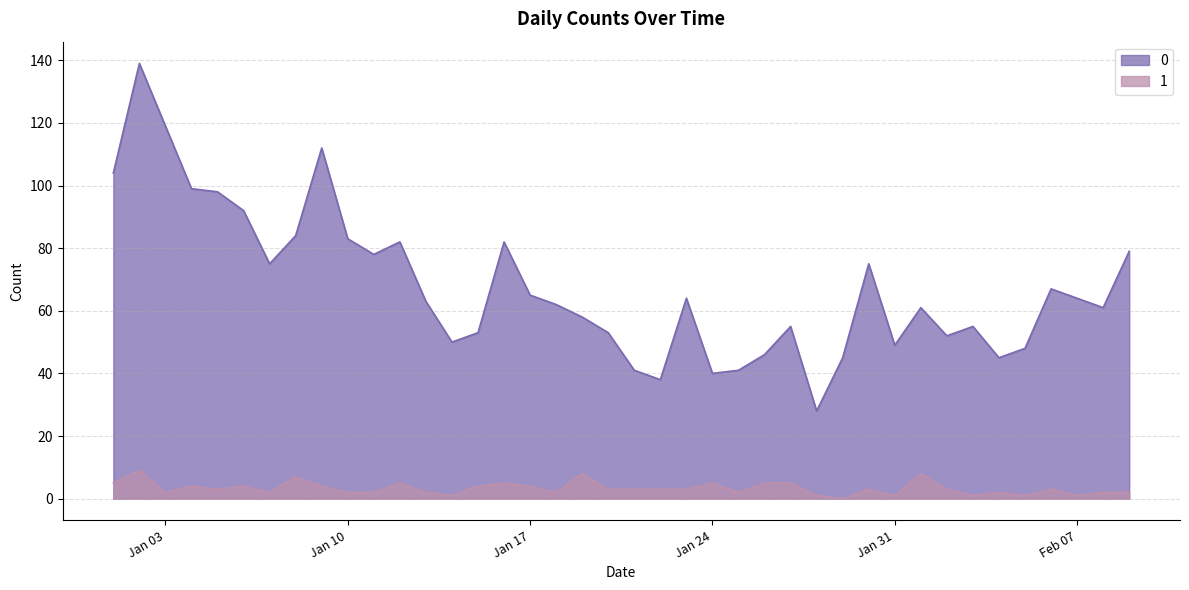

What is the sum of the 1 values at Jan 10 and Jan 24?

7